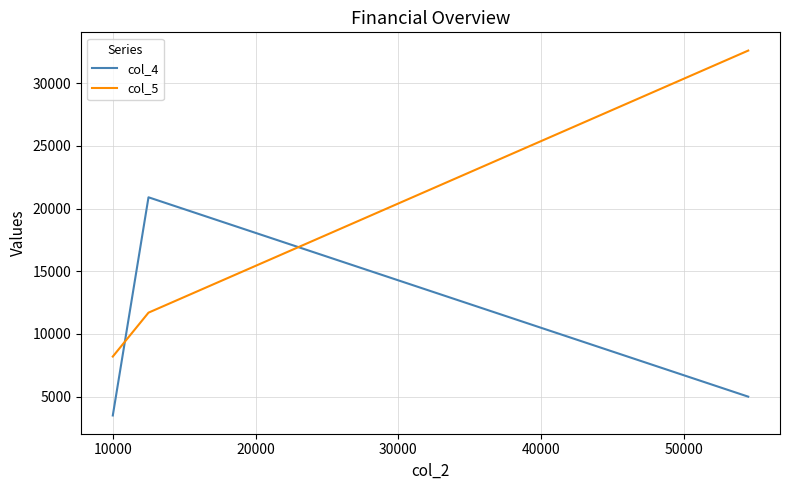

What is the difference between the maximum and minimum values in the col_5 series?

24400